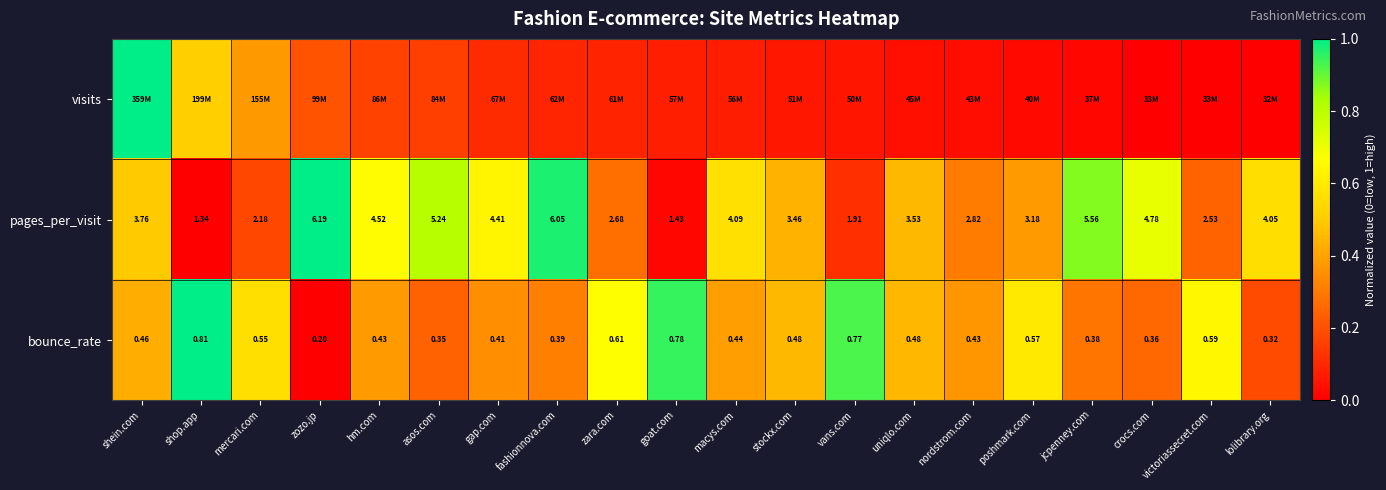

The bounce_rate series shows 0.2 at shein.com. True or false?

False